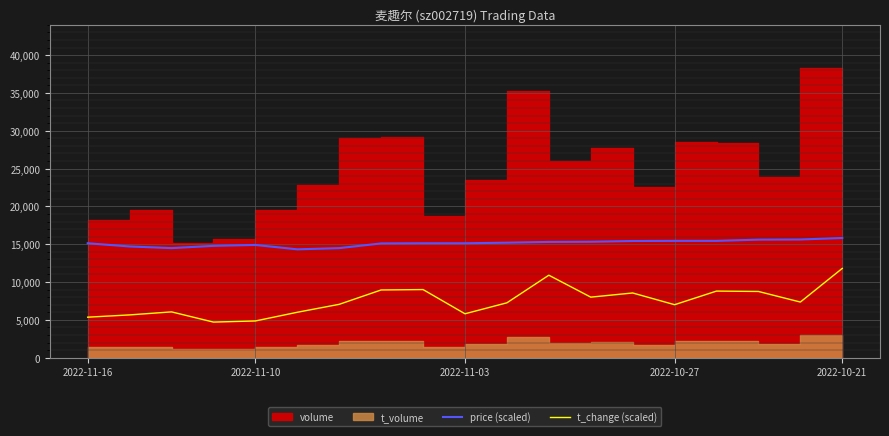

True or false: t_change (scaled) and price (scaled) intersect in this chart.

False